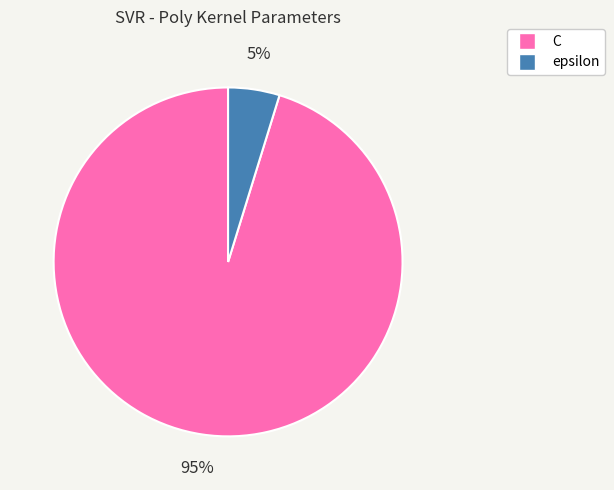

True or false: epsilon accounts for 5% of the total.

True